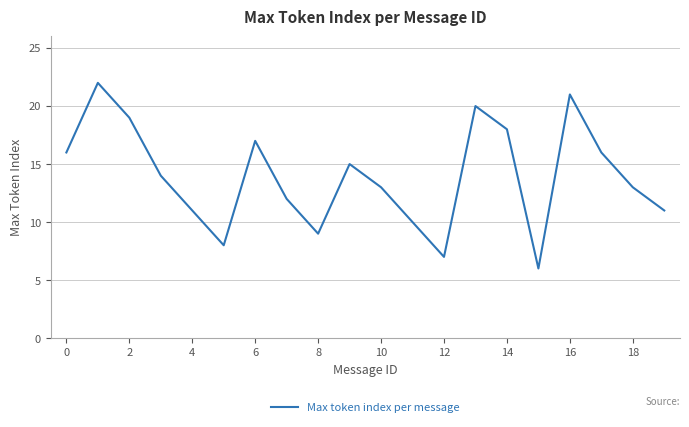

What is the greatest value displayed?

22